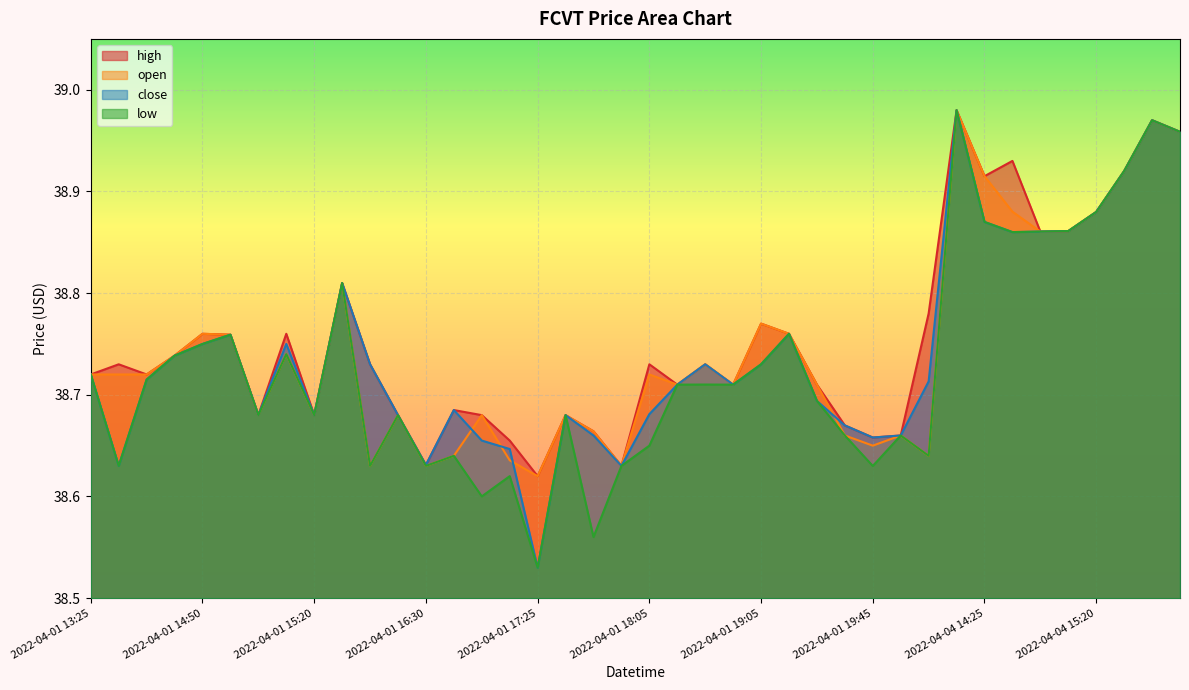

True or false: high and open intersect in this chart.

False